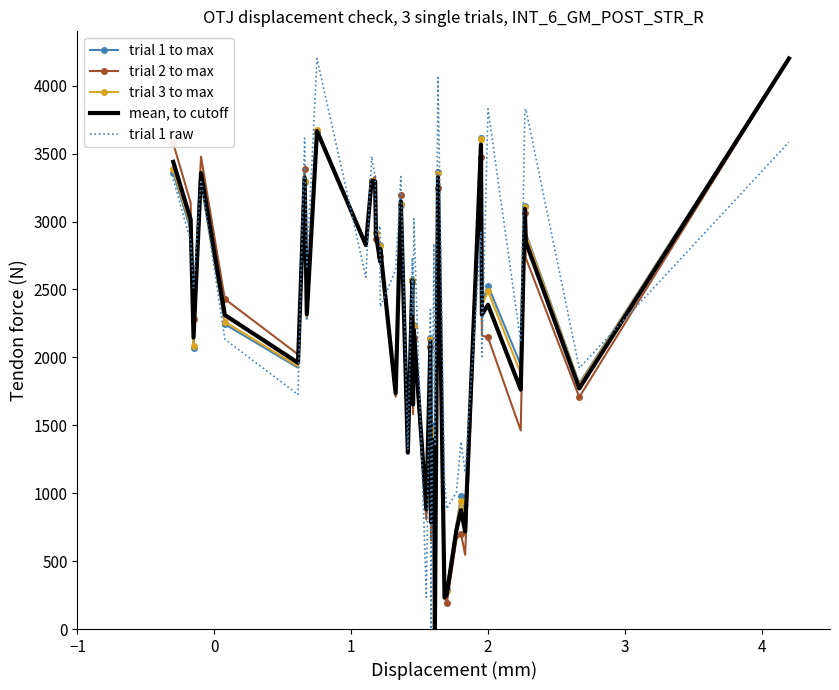

Which series has the largest total across all categories?

trial 1 raw